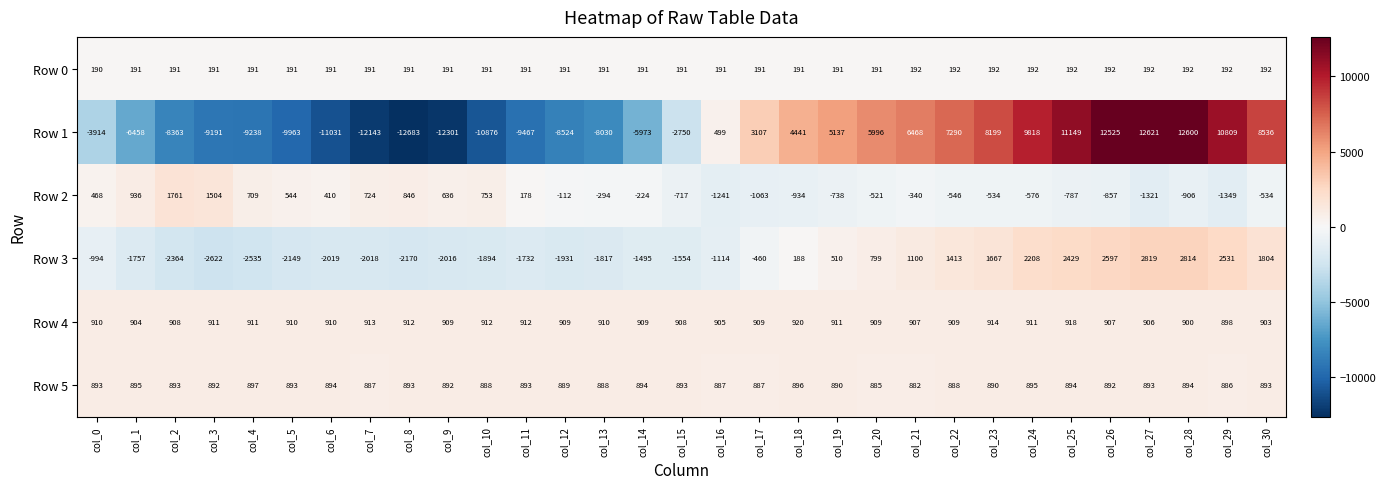

What is the difference between the Row 2 values at col_27 and col_2?

3082